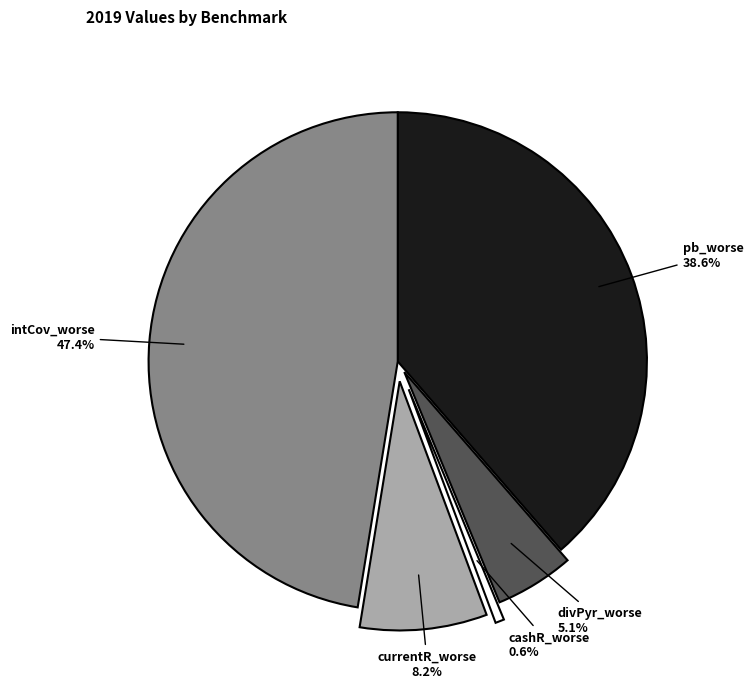

What is the largest slice in the pie chart?

intCov_worse